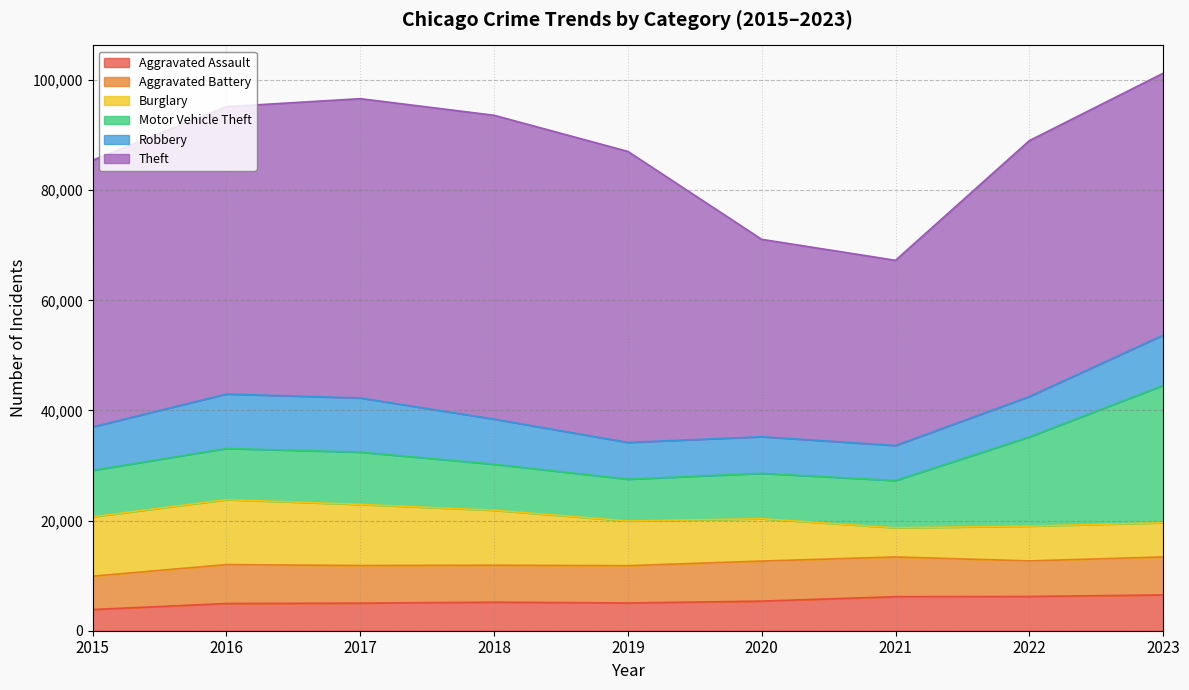

What value does the Theft series have at 2022, to the nearest 50?

46500